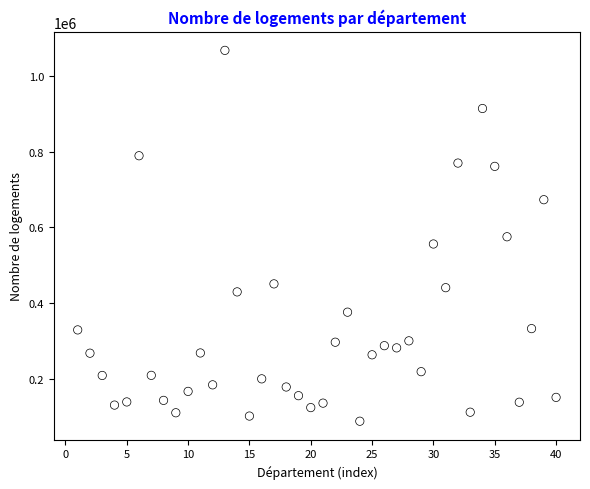

What is the range of X values (max minus min)?

39